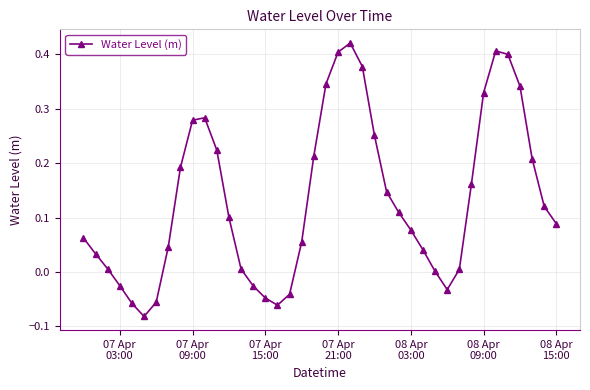

How many interior local valleys (lower than both neighbors) does the data have?

3